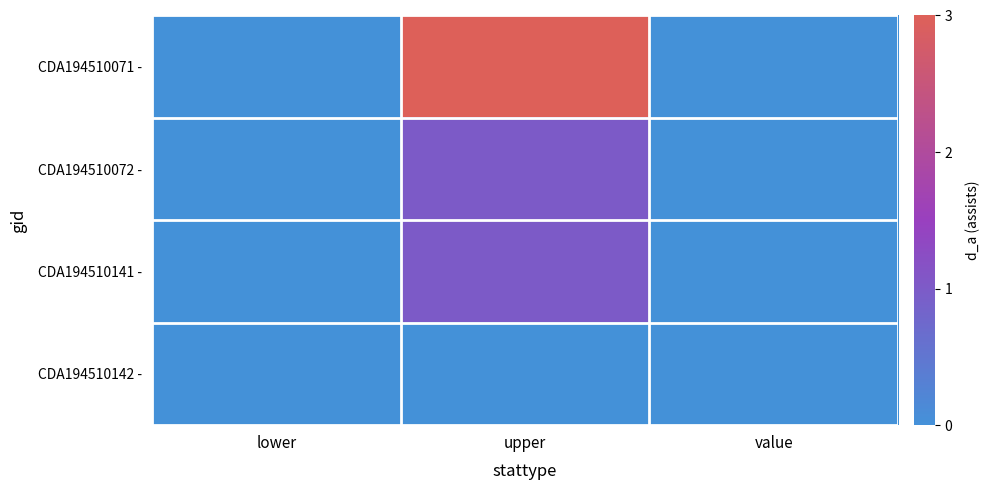

Reading left to right, extract all data points from this chart.

CDA194510071 -: lower=0	upper=3	value=0
CDA194510072 -: lower=0	upper=1	value=0
CDA194510141 -: lower=0	upper=1	value=0
CDA194510142 -: lower=0	upper=0	value=0